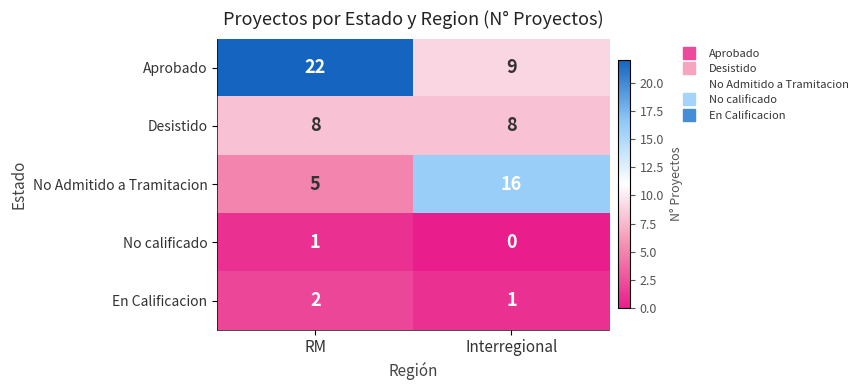

What is the average value of the Desistido series?

8